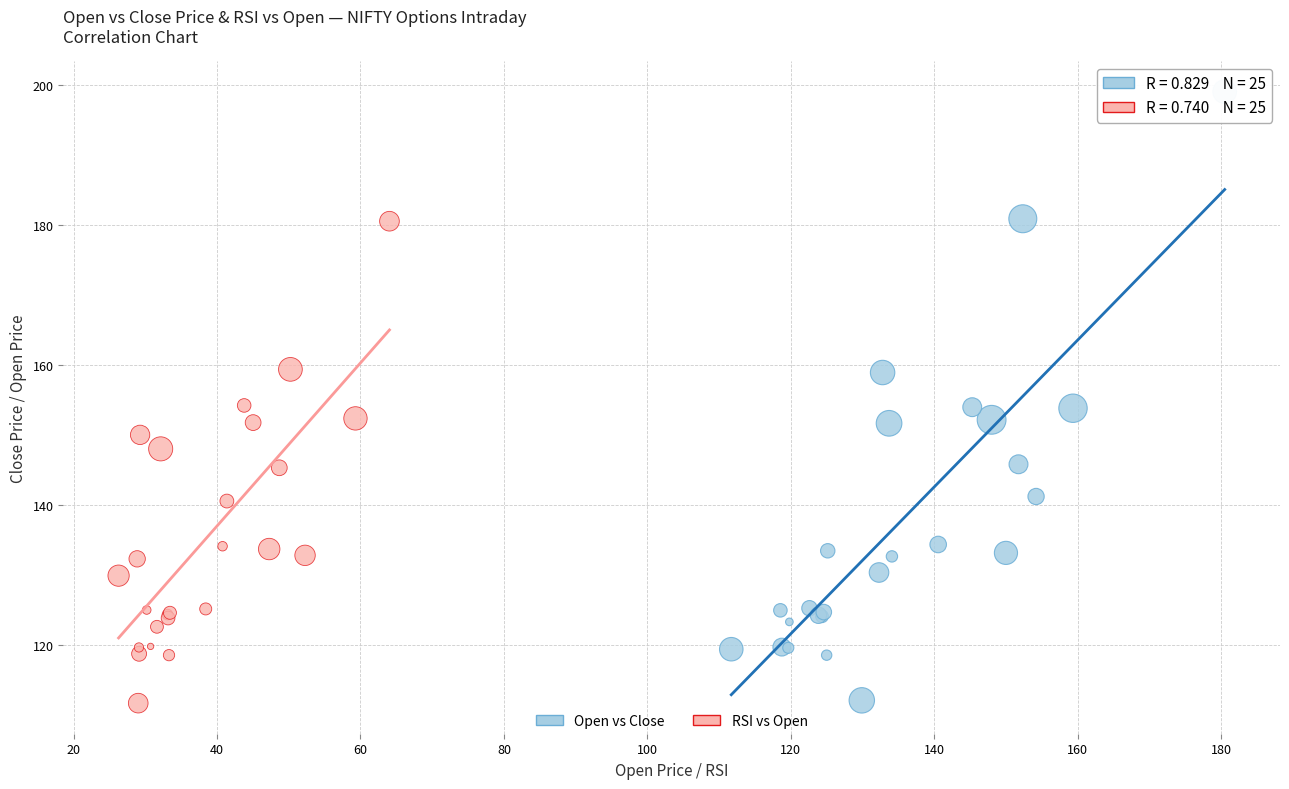

Which series has the widest spread of Y values?

Open vs Close